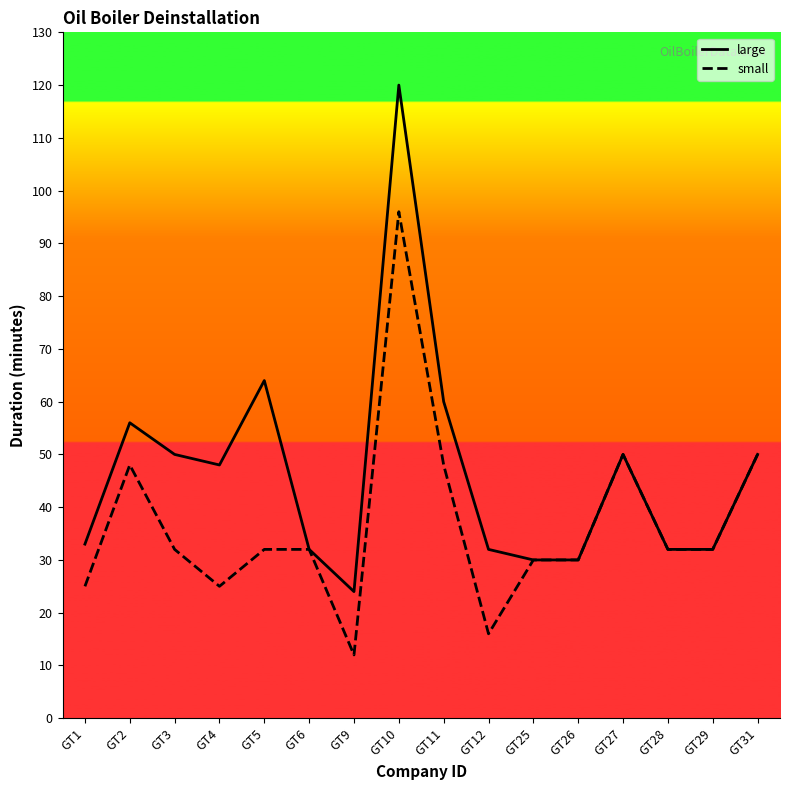

Is it true that large equals 50 at GT31?

True